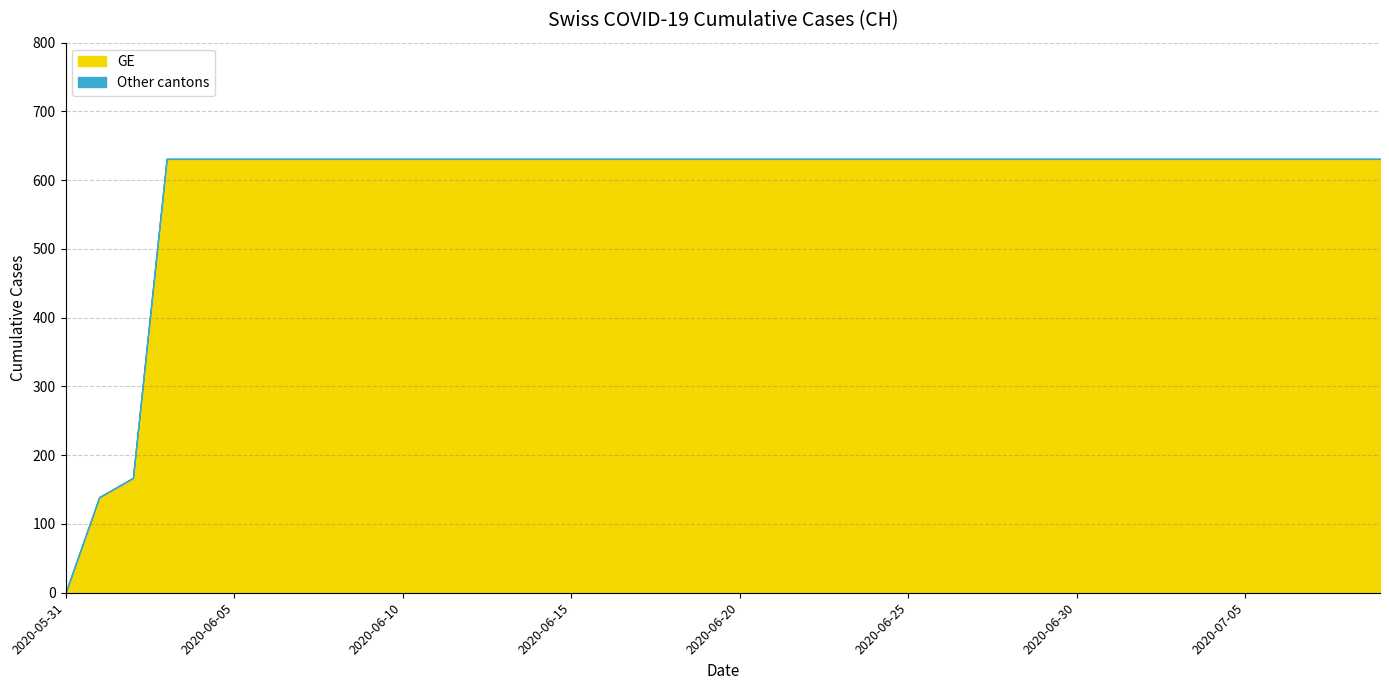

How many lines are shown in the chart?

2